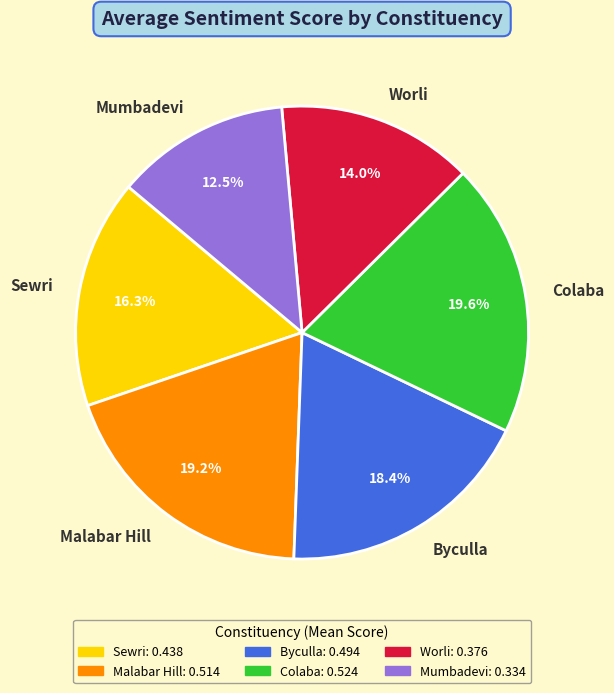

What is the smallest slice in the pie chart?

Mumbadevi